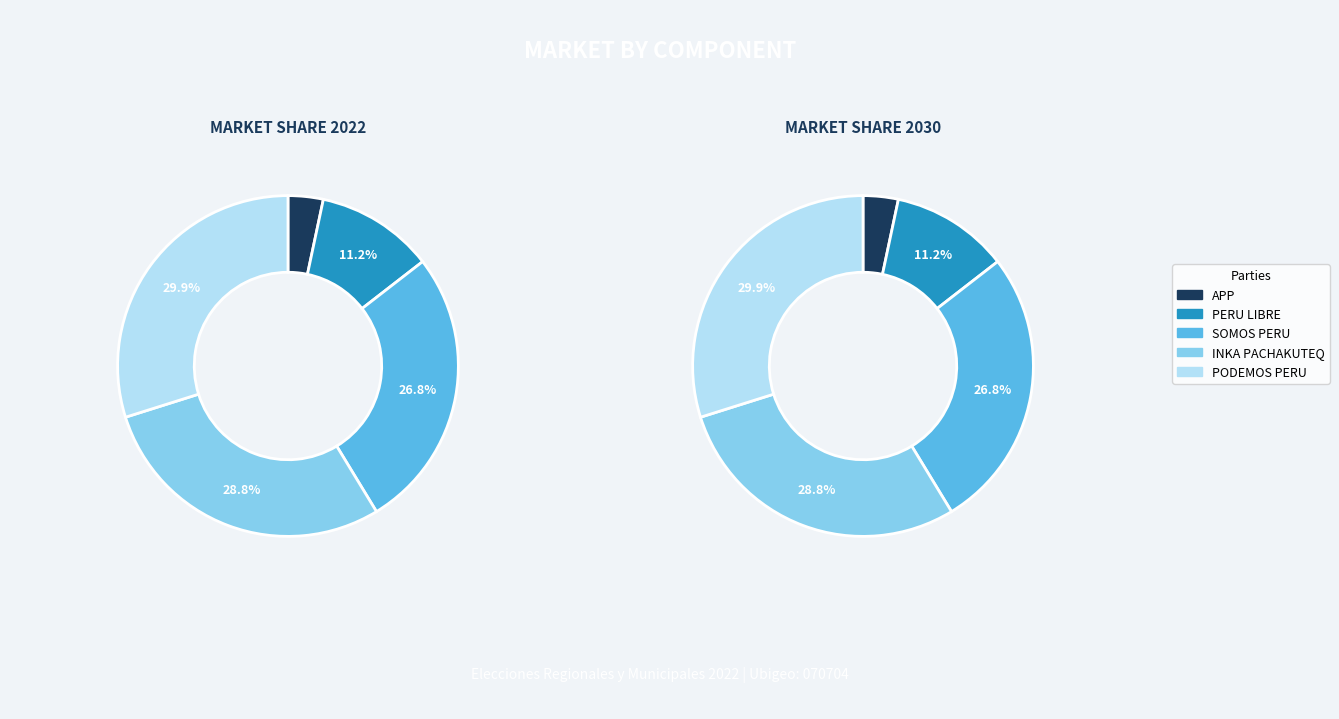

What is the largest slice in the pie chart?

PODEMOS PERU